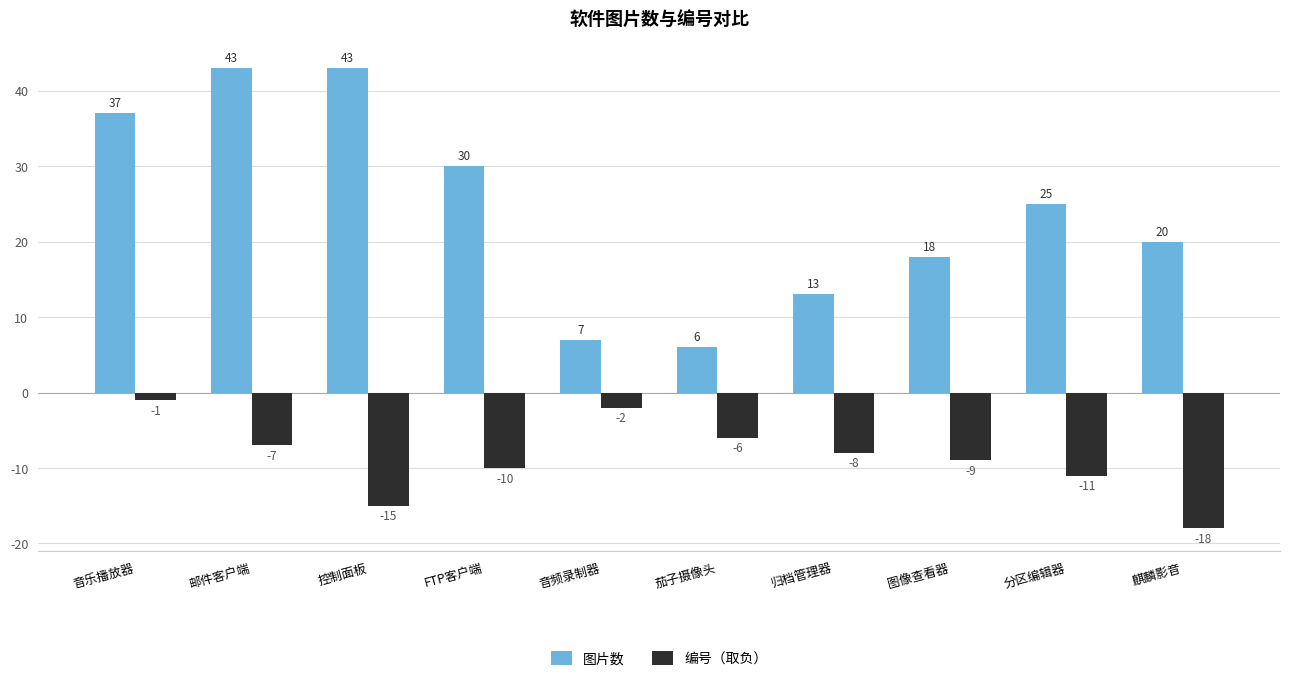

What is the sum of the 图片数 values at 麒麟影音 and FTP客户端?

50